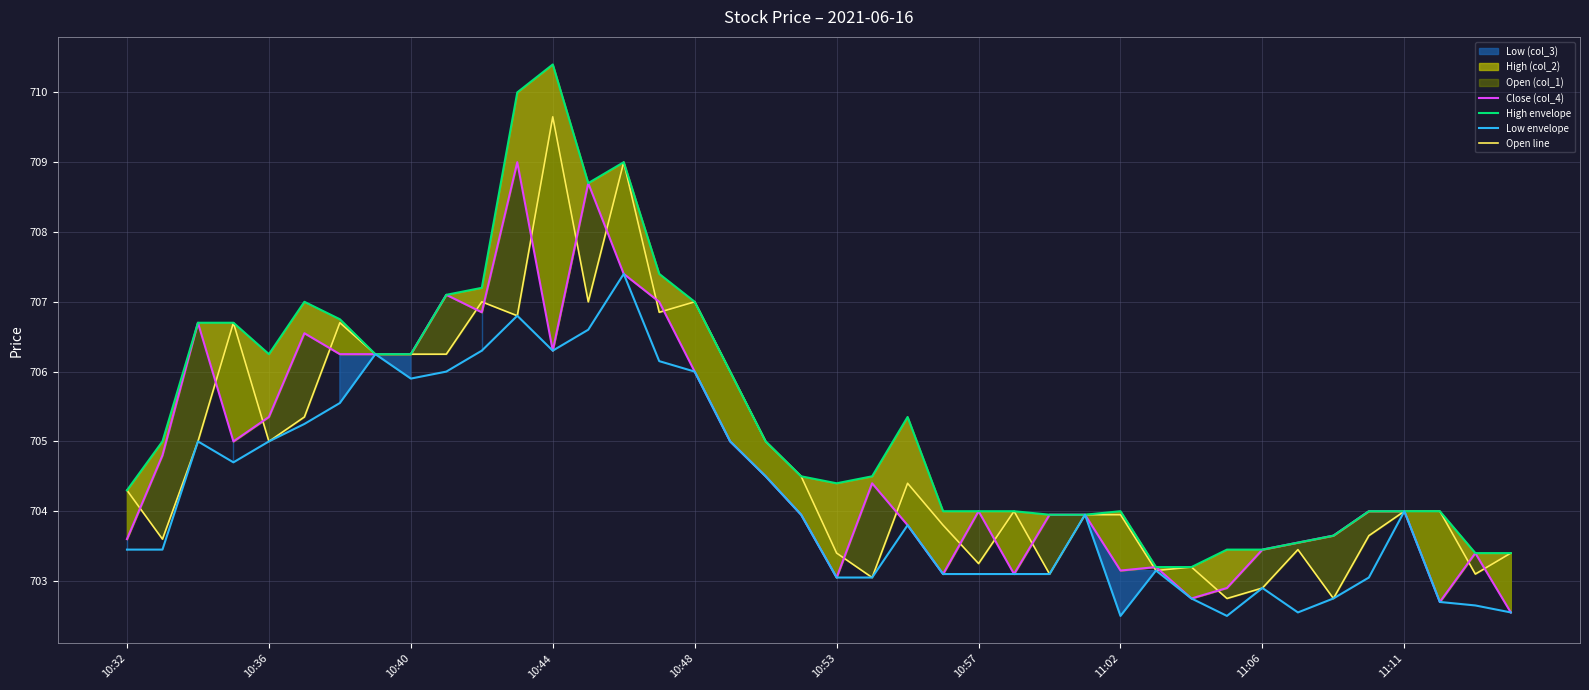

Is it true that Low envelope equals 463.8 at 10:36?

False